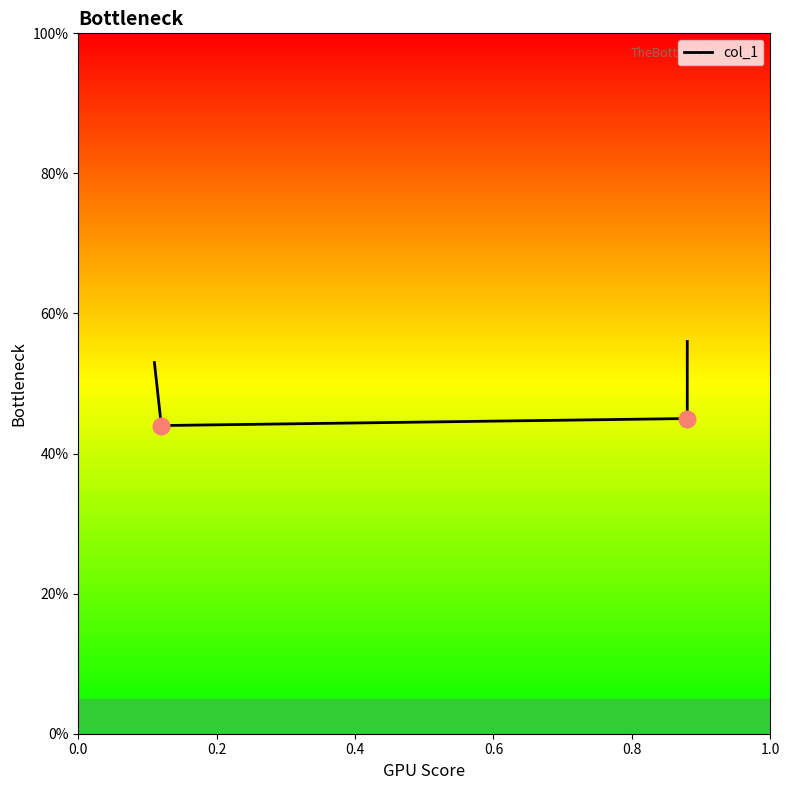

At which label is the value closest to 0?

0.2